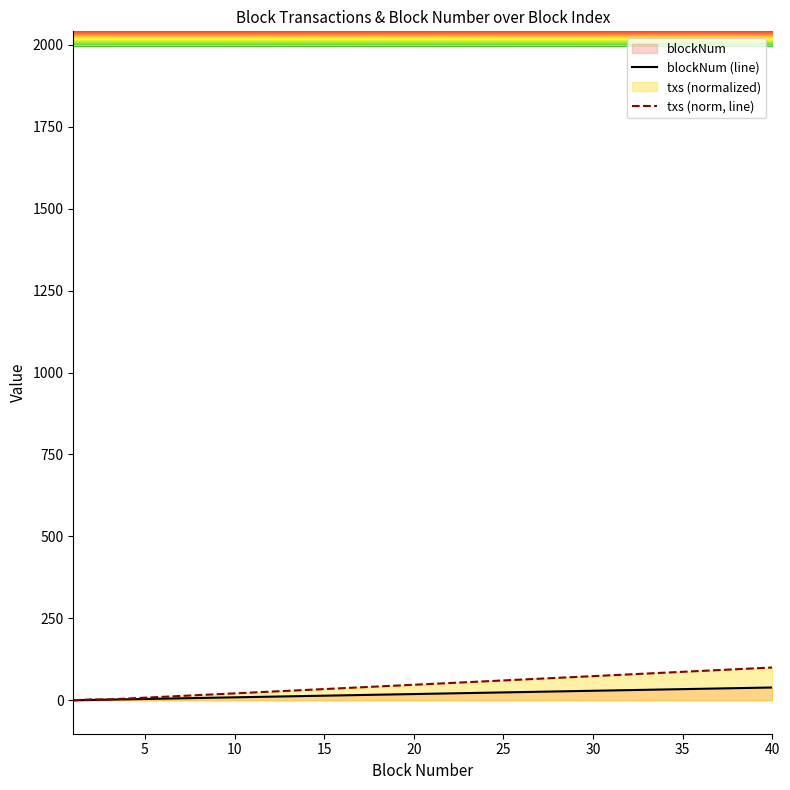

What is the difference between the maximum and minimum values in the txs (norm, line) series?

100.0